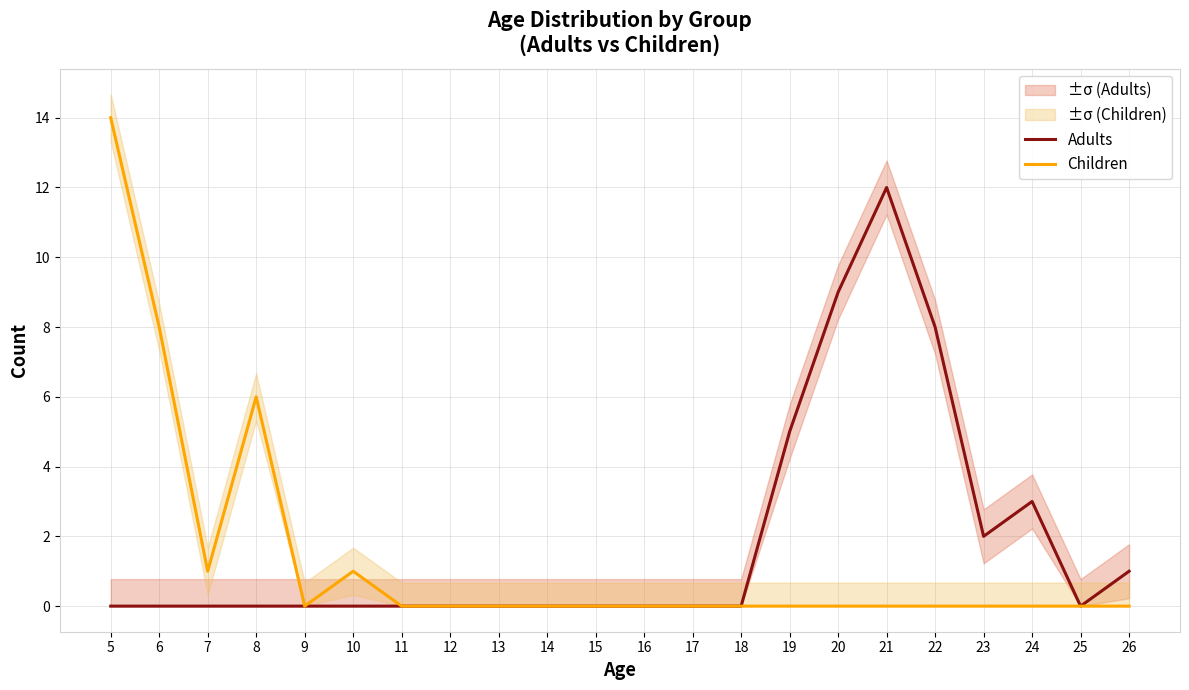

List the series in order of their overall mean, lowest first.

Children, Adults